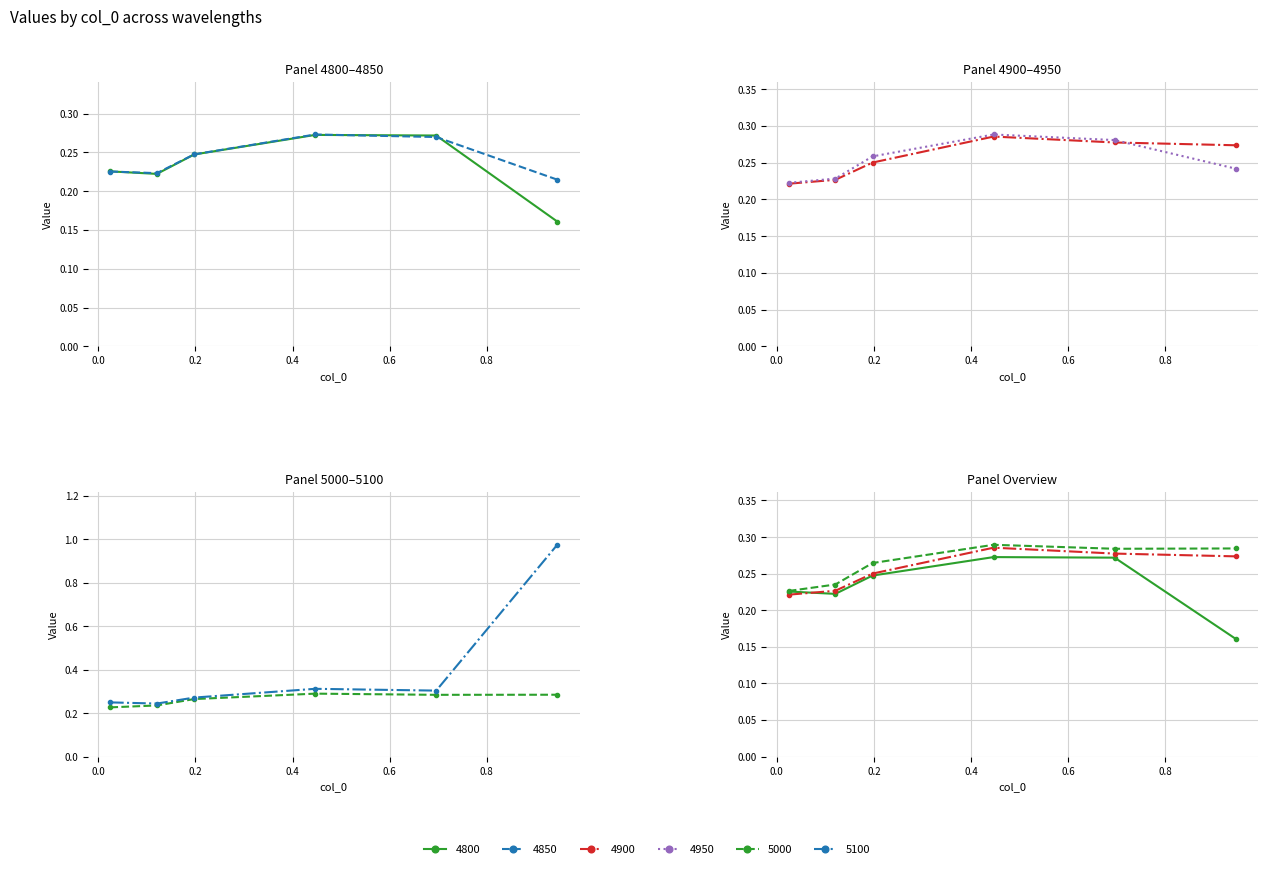

What is the average value of the 4900 series?

0.3